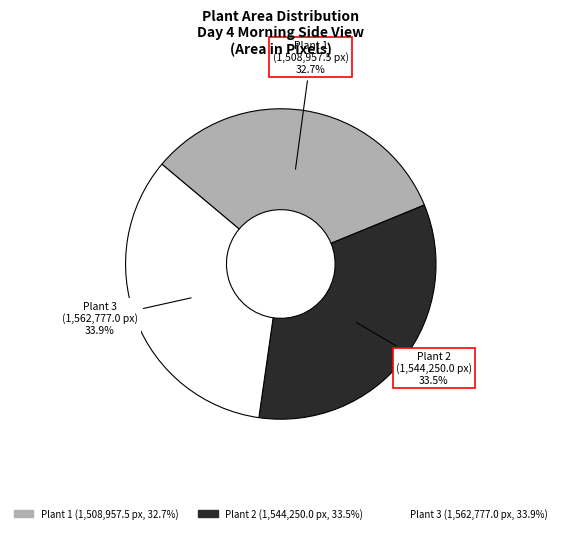

What is the smallest slice in the pie chart?

Plant 1 (1,508,957.5 px, 32.7%)